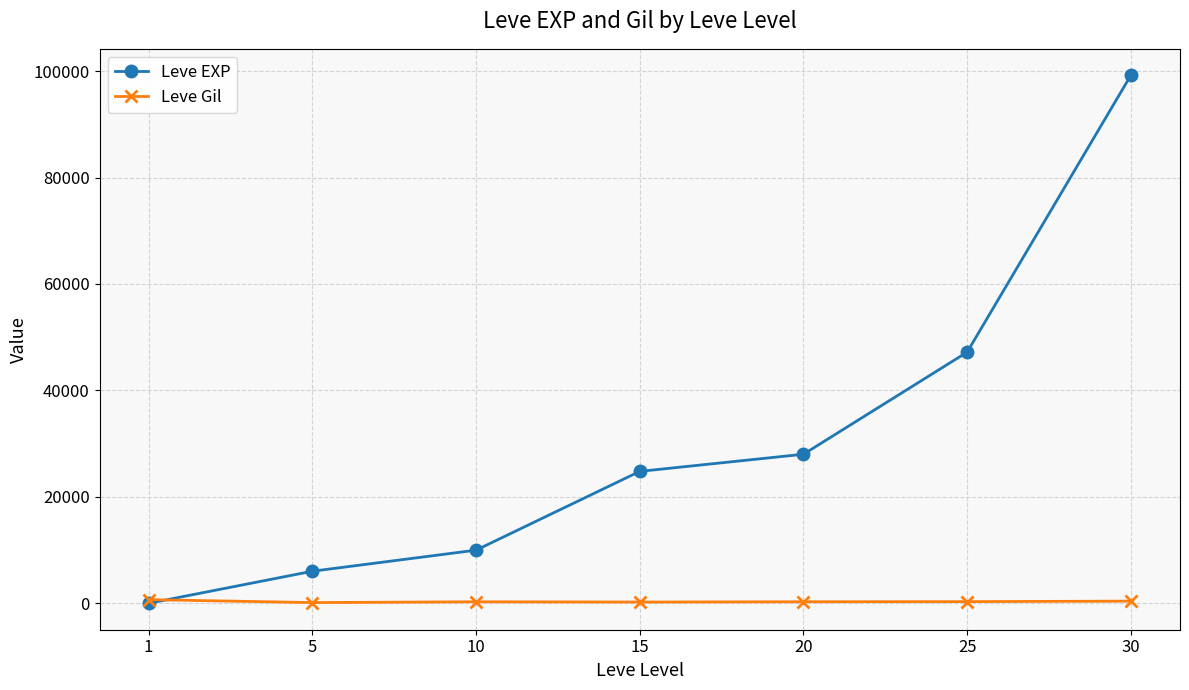

How many lines are shown in the chart?

2